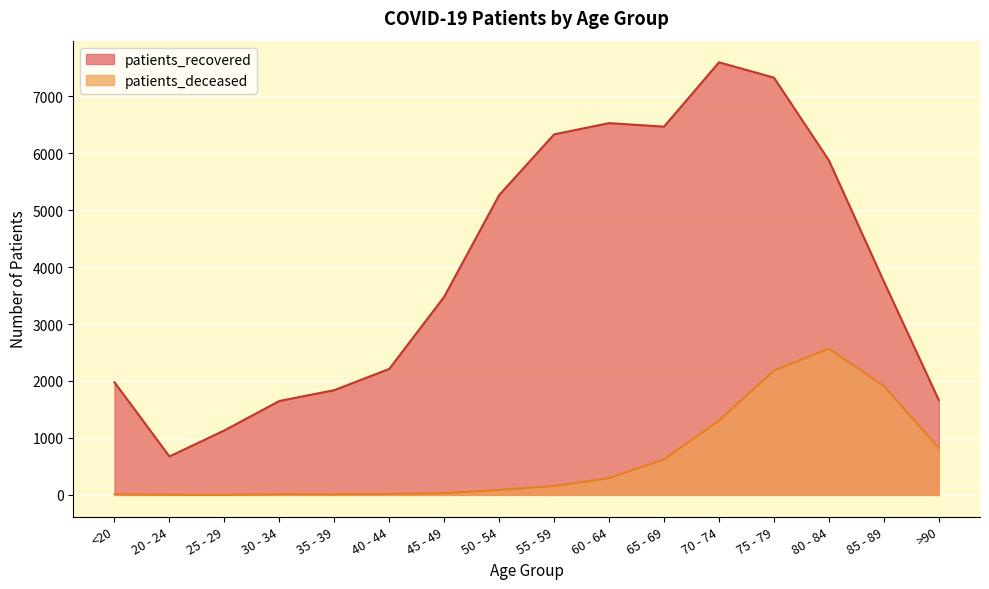

What is the label of the 12th point from the right?

35 - 39